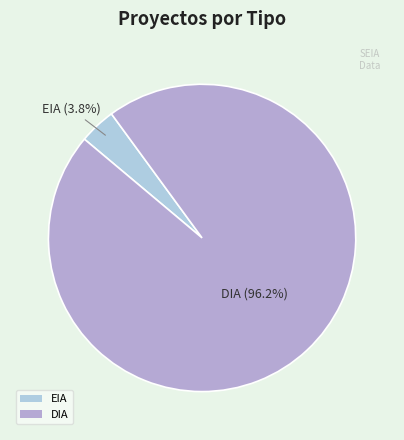

What percentage is the DIA slice, to the nearest percent?

96%